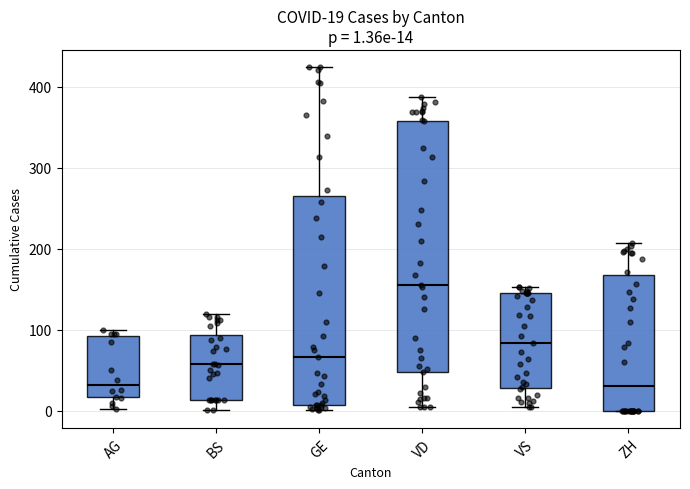

Comparing the boxes themselves (not the whiskers), which one is the tallest?

VD